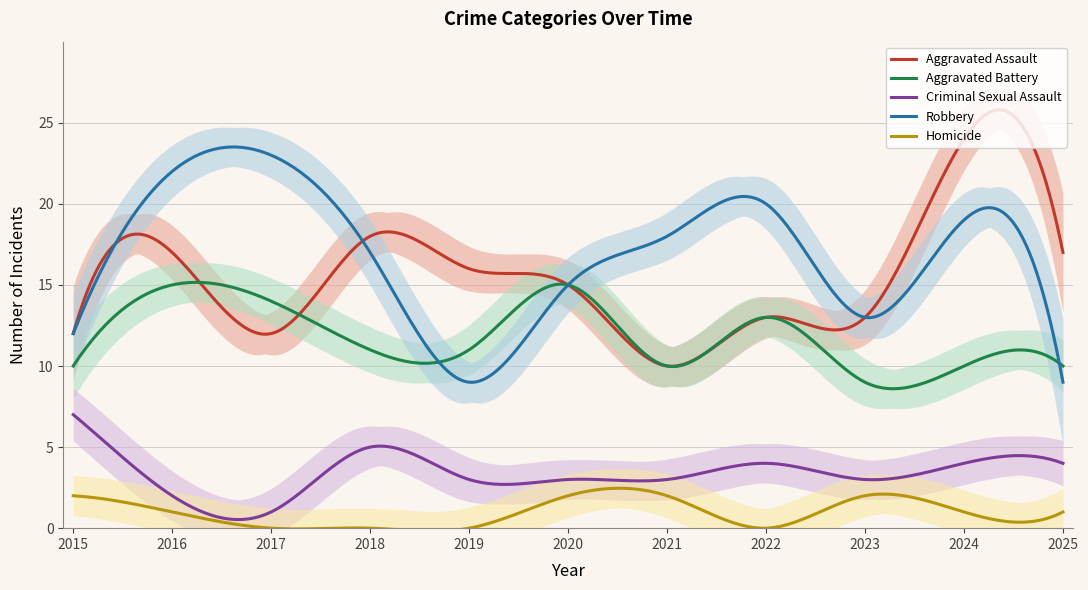

How many interior local peaks does the Criminal Sexual Assault series have?

2